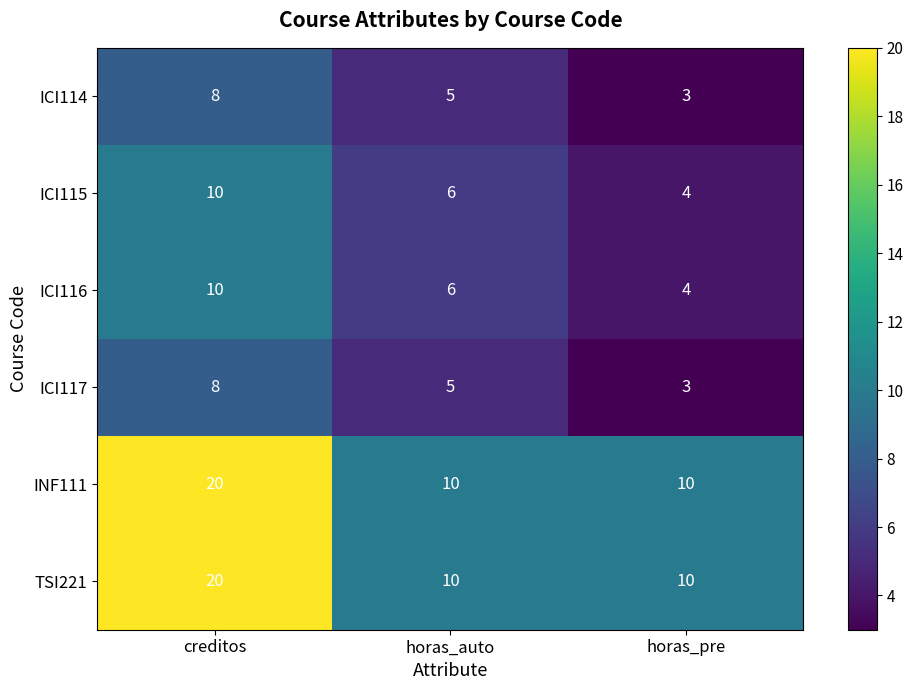

True or false: INF111 has a value of 6 at horas_auto.

False